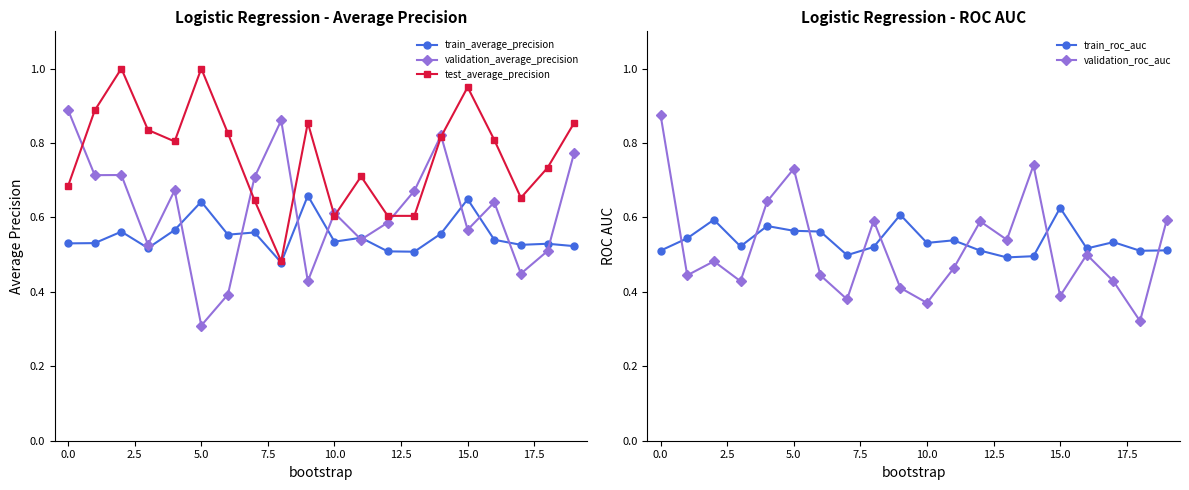

In validation_average_precision, how many points are higher than both neighbors (excluding endpoints)?

6